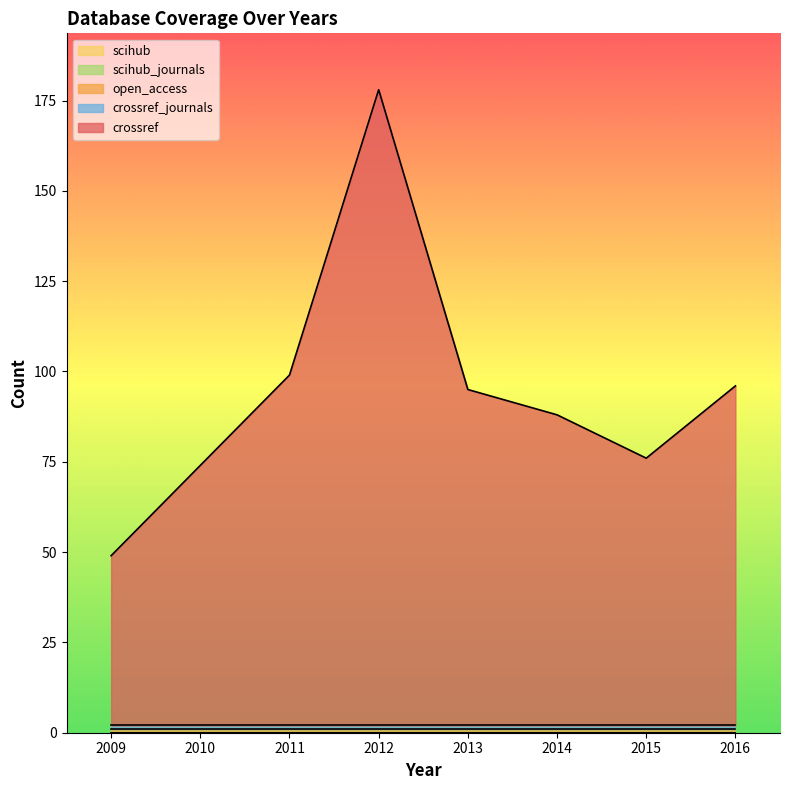

Between 2009 and 2014, which series saw the biggest shift?

crossref